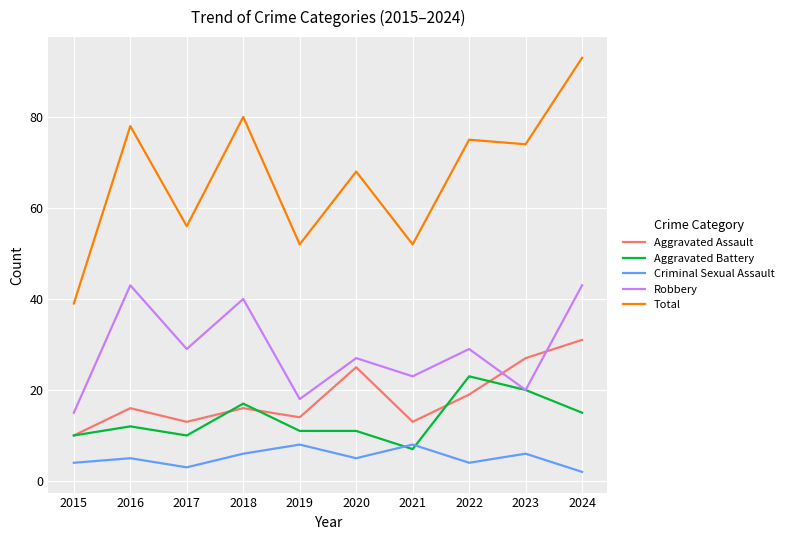

Read the Criminal Sexual Assault value at 2017.

3